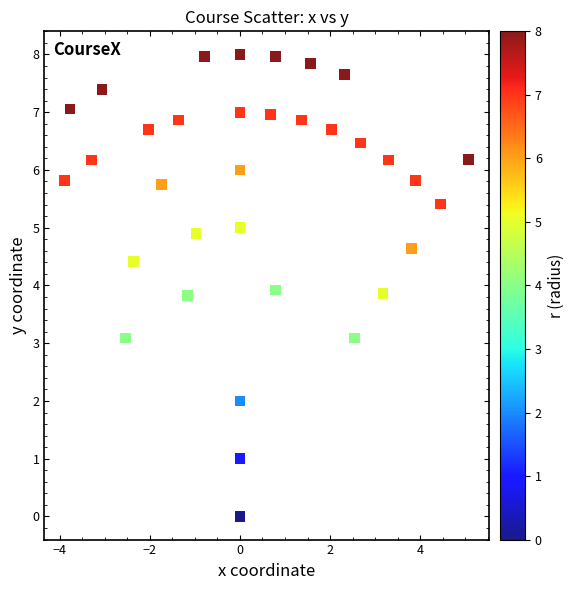

What is the range of X values (max minus min)?

9.0